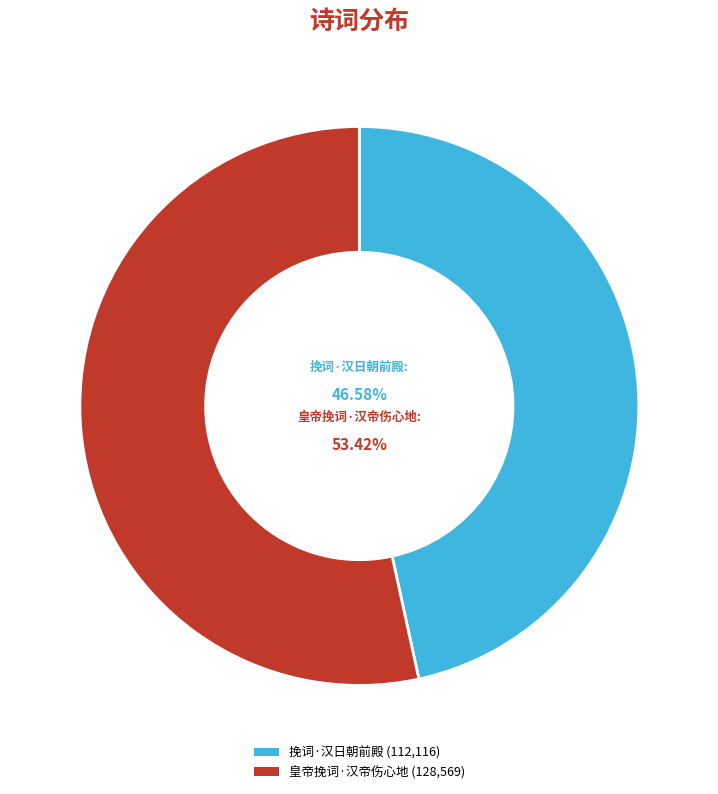

To the nearest percent, what is the combined percentage of 挽词·汉日朝前殿 and 皇帝挽词·汉帝伤心地?

100%